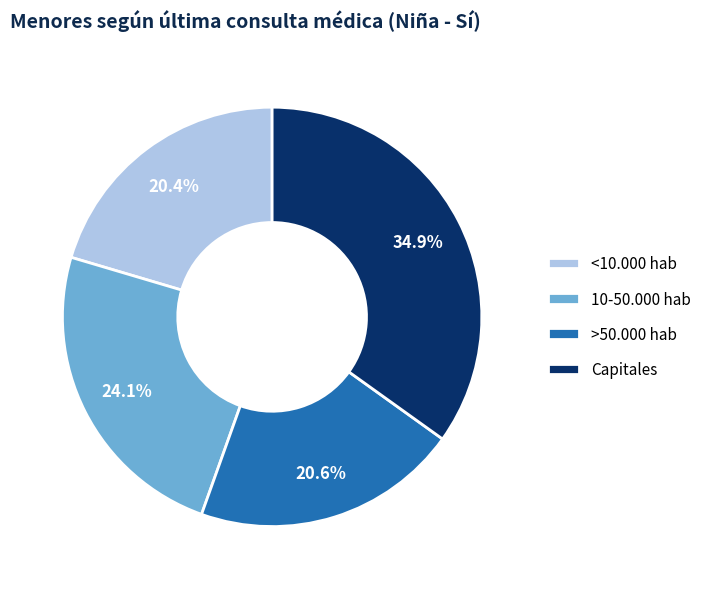

What portion of the pie excludes Capitales?

65.1%